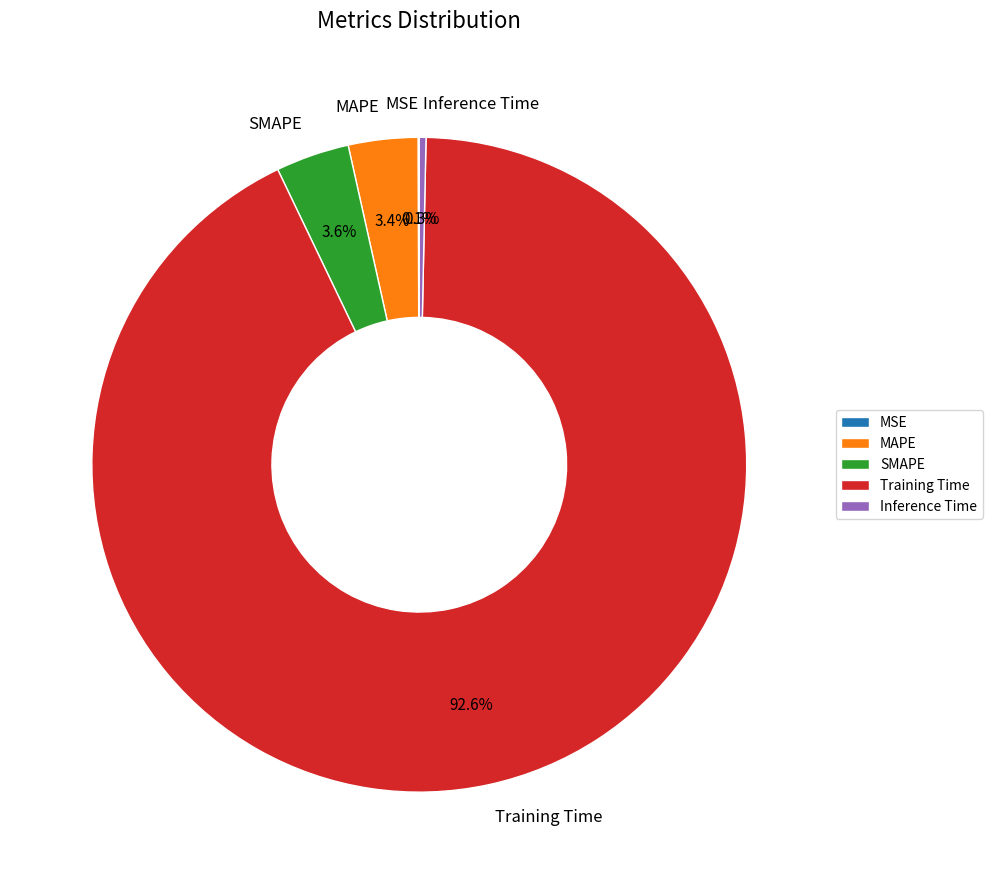

Does MAPE account for over 50% of the chart?

No